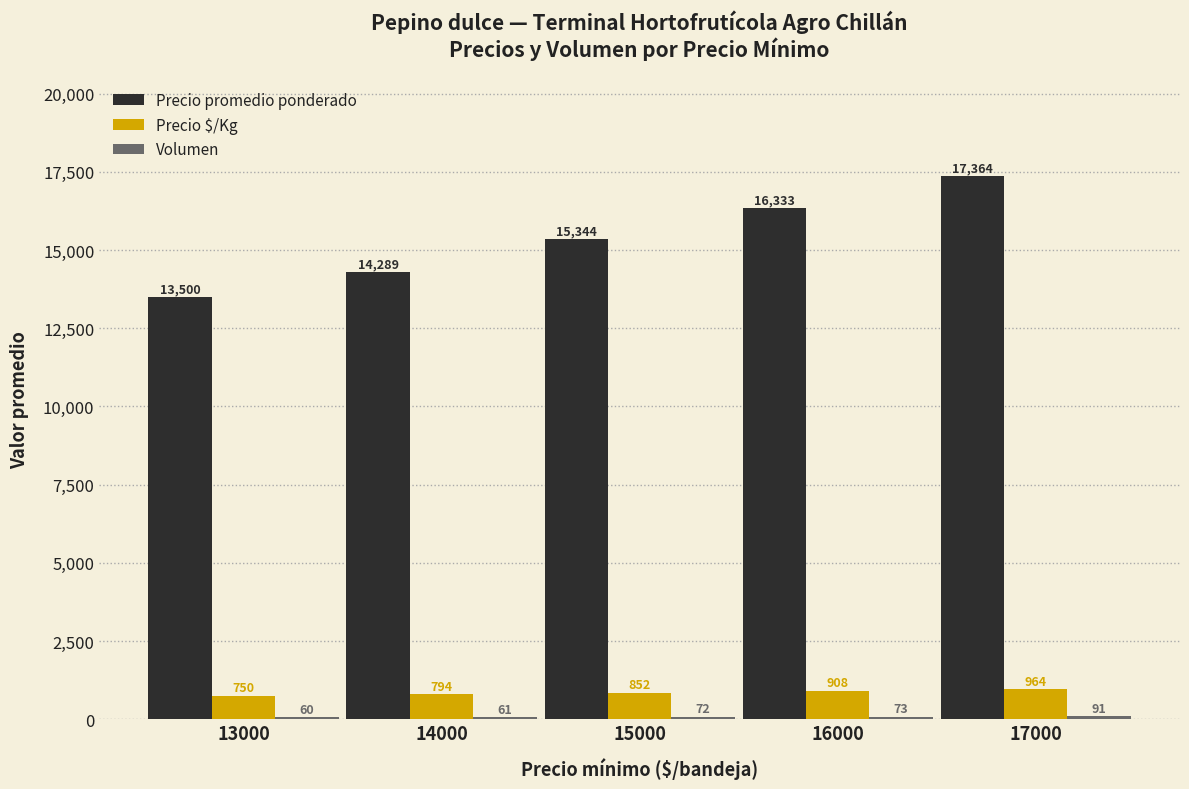

Which category has the highest value across all series?

17000